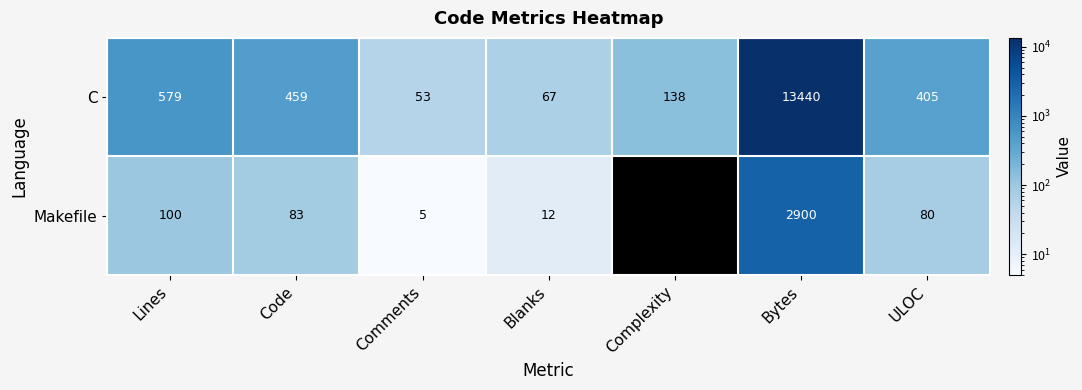

How many distinct data groups are displayed?

2